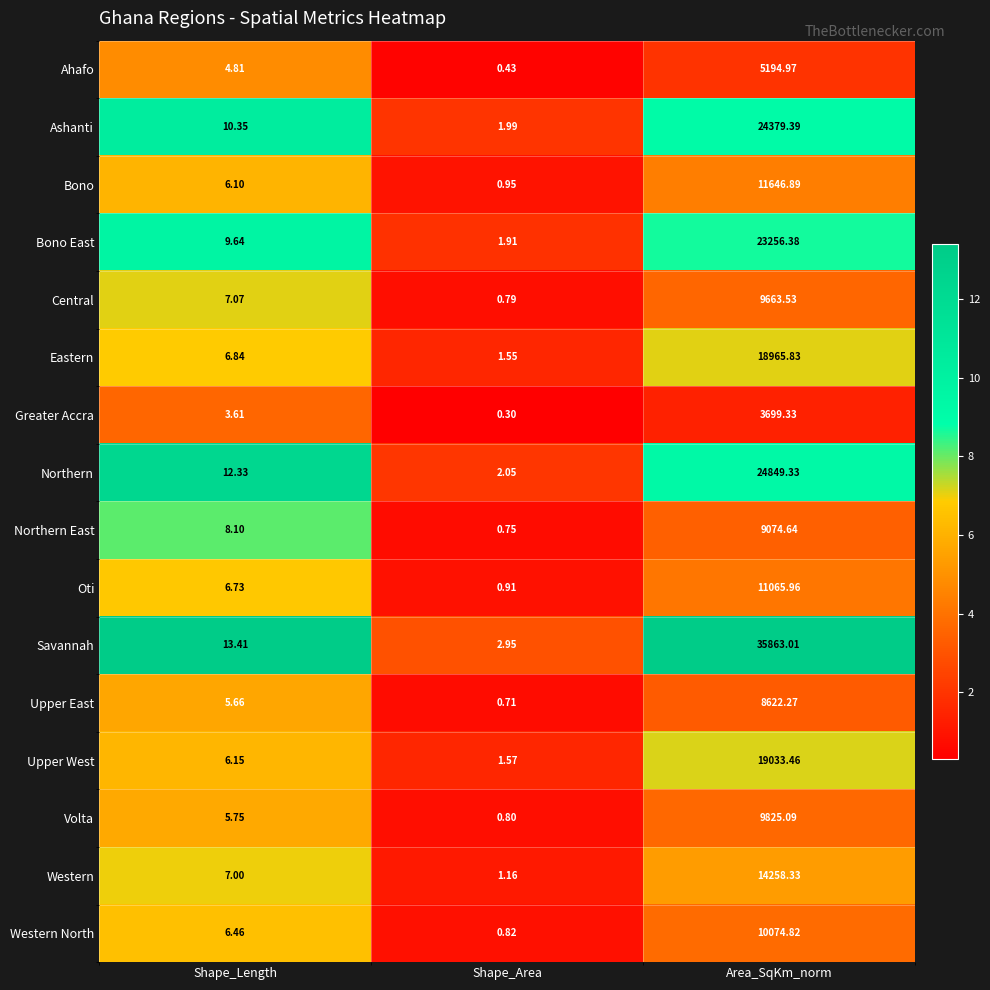

Which label corresponds to the largest value in the chart?

Area_SqKm_norm